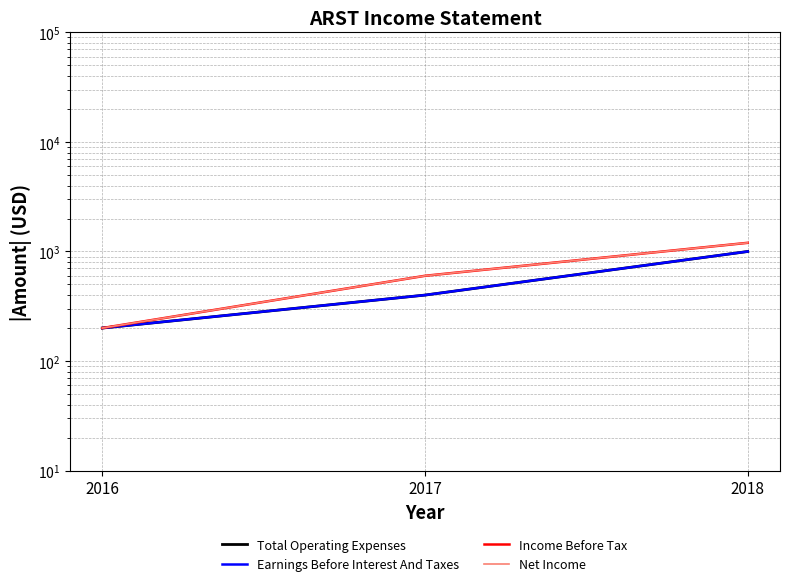

Reading left to right, list all the values displayed in this chart.

Total Operating Expenses: 200	400	1000
Earnings Before Interest And Taxes: 200	400	1000
Income Before Tax: 200	600	1200
Net Income: 200	600	1200